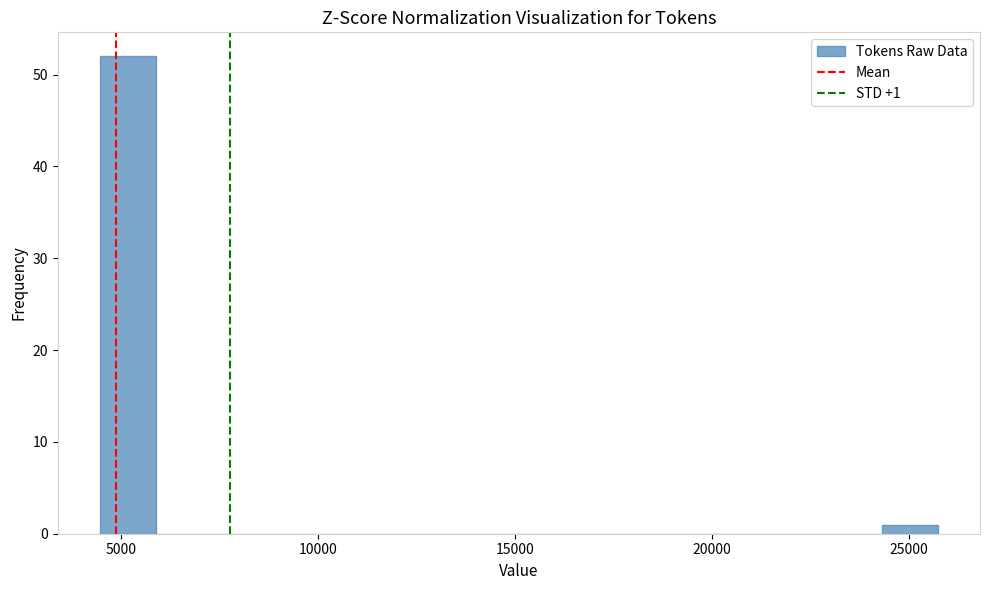

Read against the x-axis, roughly where is the centre of the tallest bar?

5000